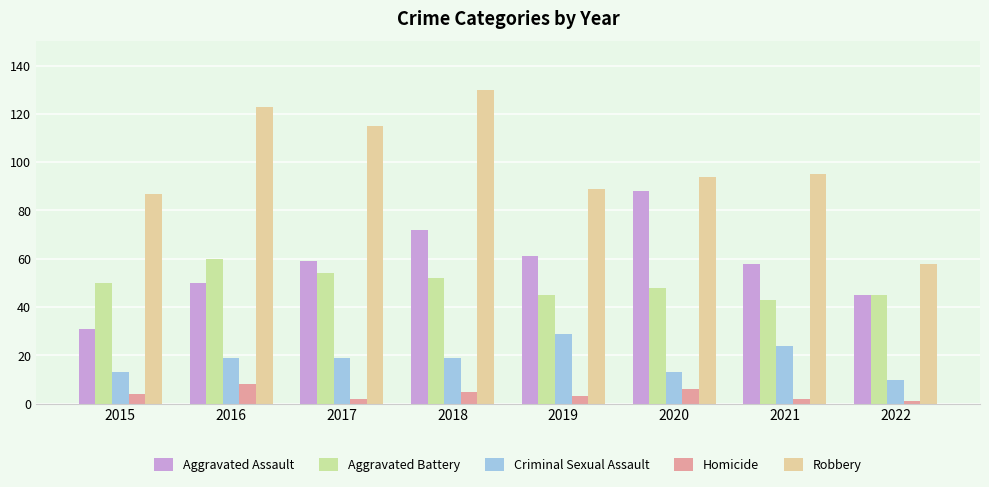

What is the sum of all Criminal Sexual Assault values?

146